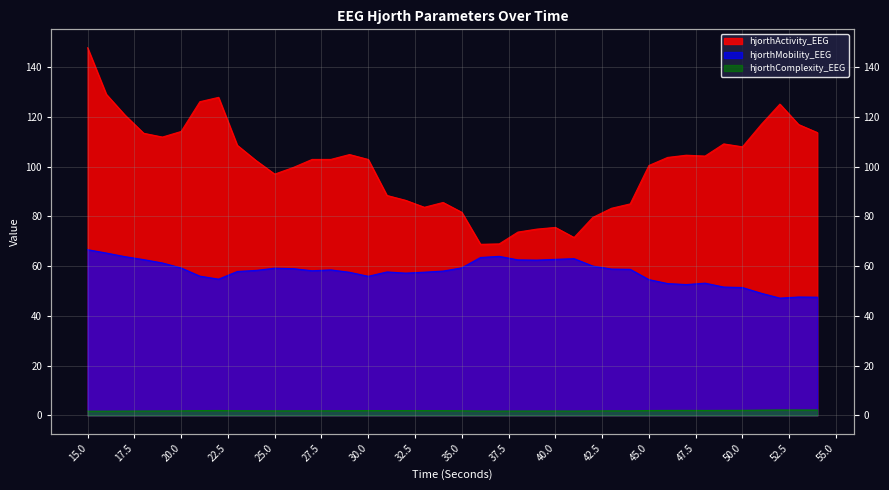

Rank the series by their average value, from lowest to highest.

hjorthComplexity_EEG, hjorthMobility_EEG, hjorthActivity_EEG